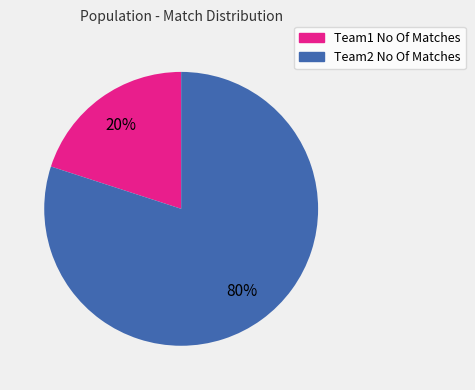

To the nearest percent, what percentage of the pie is Team2 No Of Matches?

80%